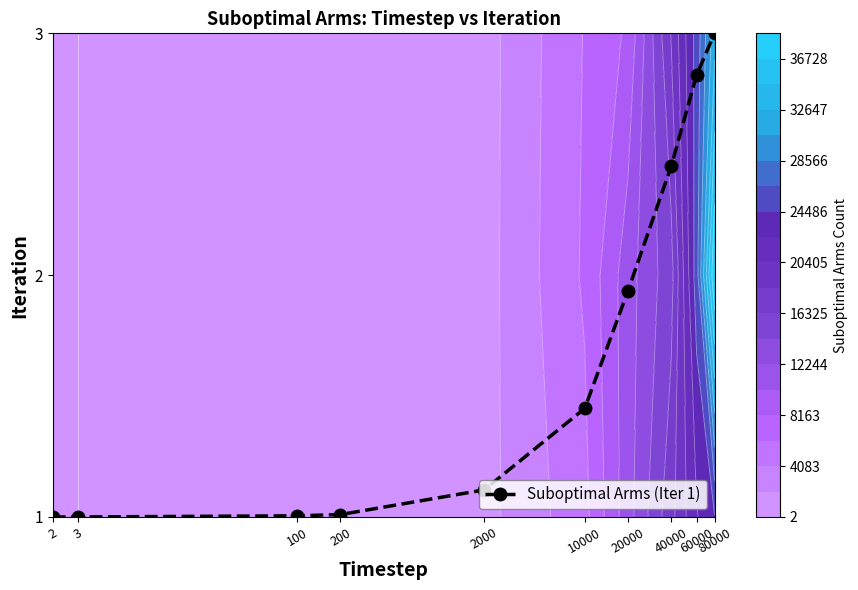

The value at 60000 is 2.8. True or false?

True